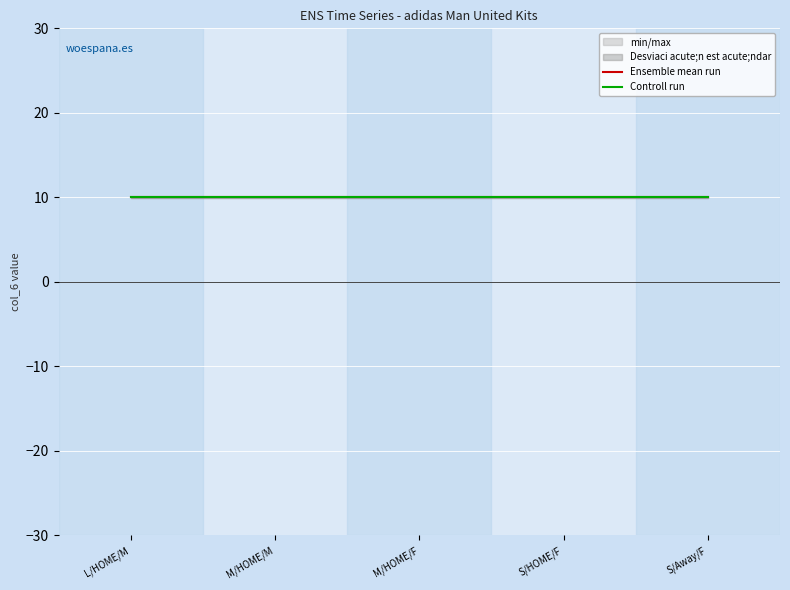

Reading right to left, list all the values displayed in this chart.

Ensemble mean run: 10.0	10.0	10.0	10.0	10.0
Controll run: 10.0	10.0	10.0	10.0	10.0